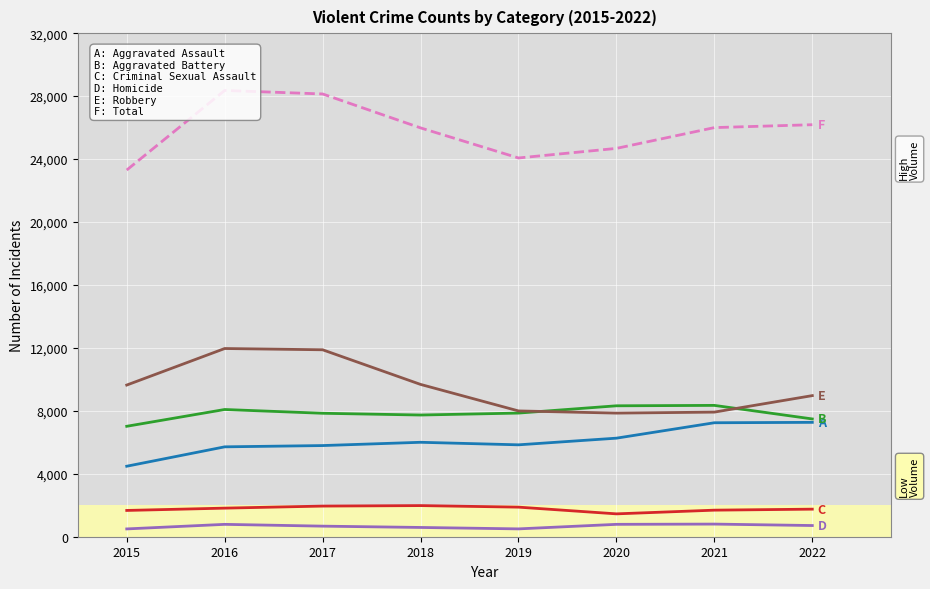

How many interior local peaks does the Criminal Sexual Assault series have?

1